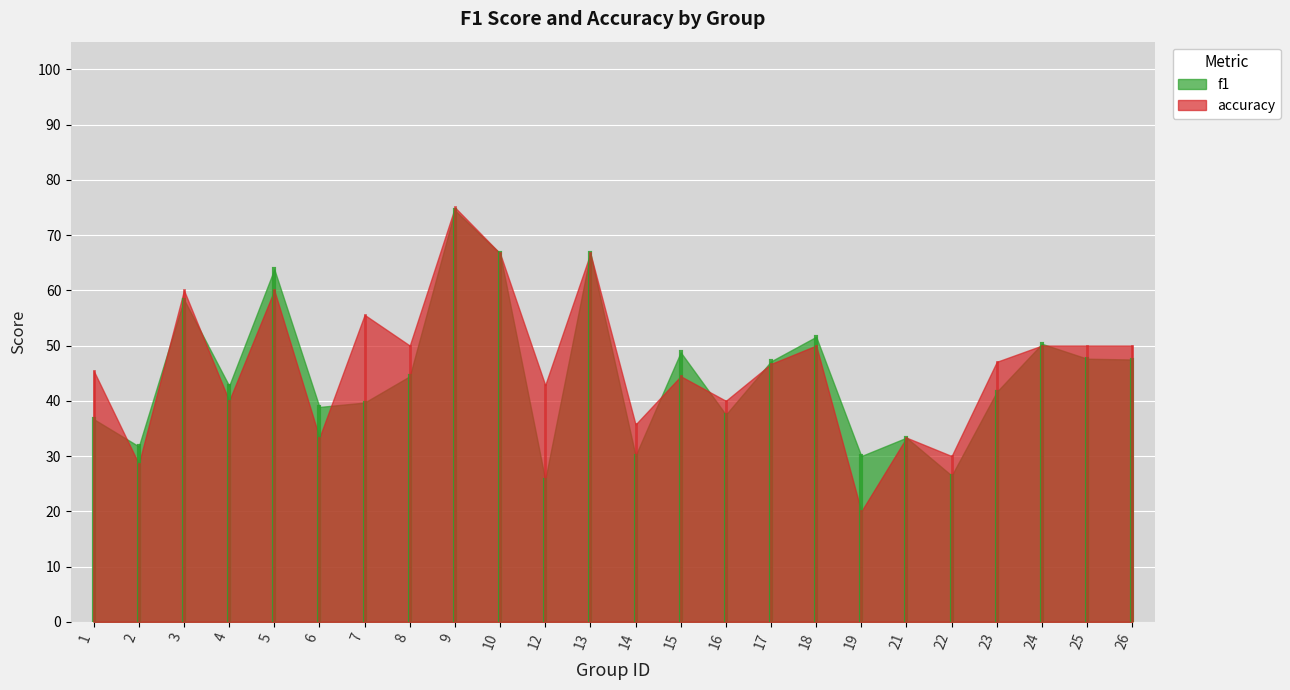

Is it true that f1 equals 0.5 at 24?

True